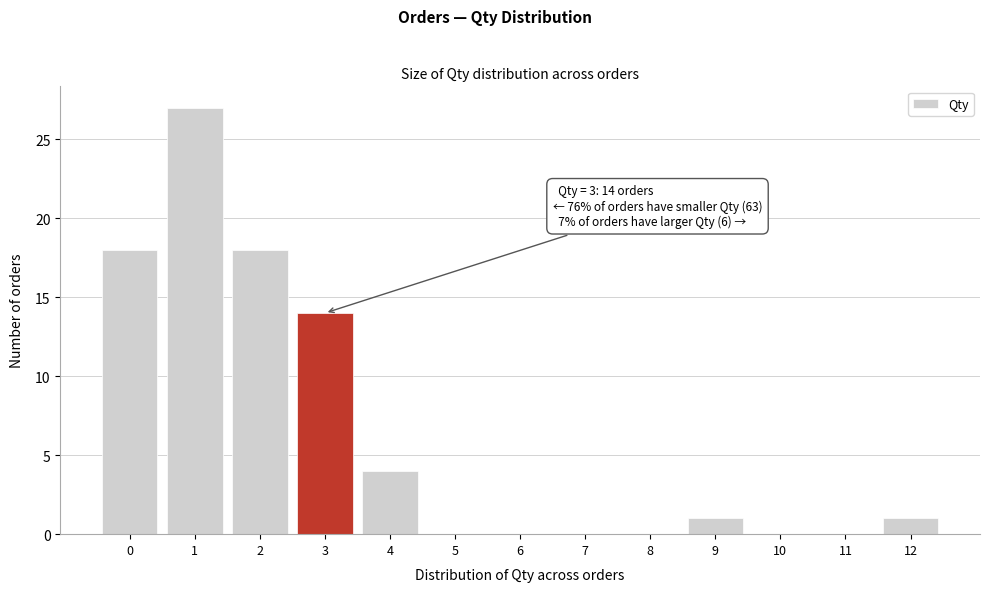

Over which range of the x-axis is the bar tallest?

0.5 to 1.5